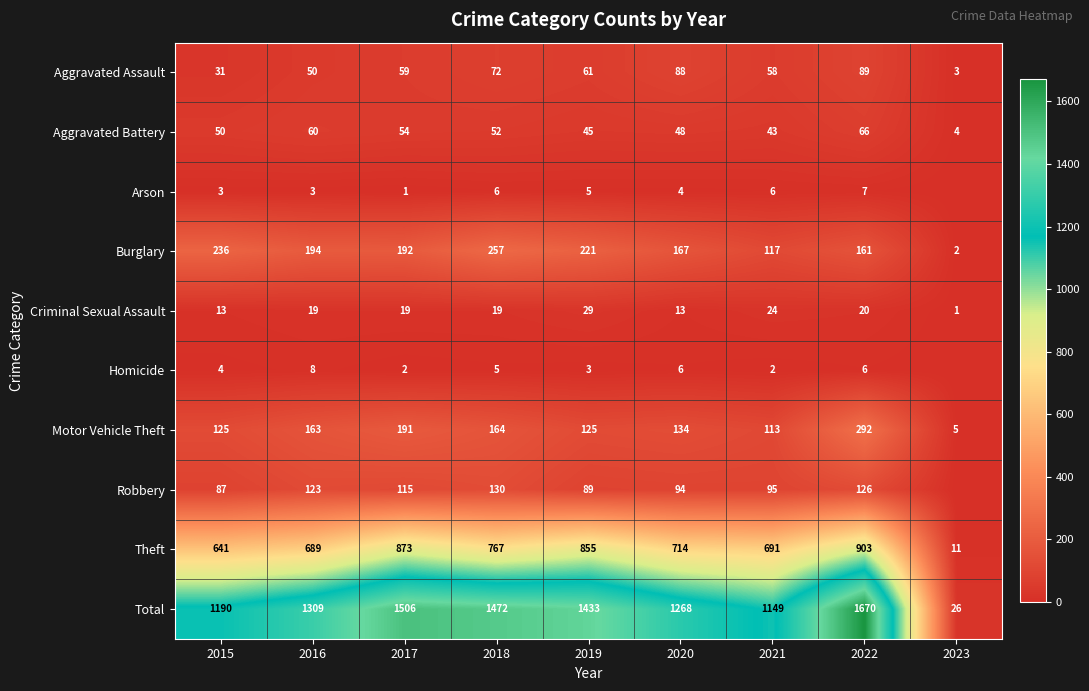

What is the total value across all series at 2020?

2536